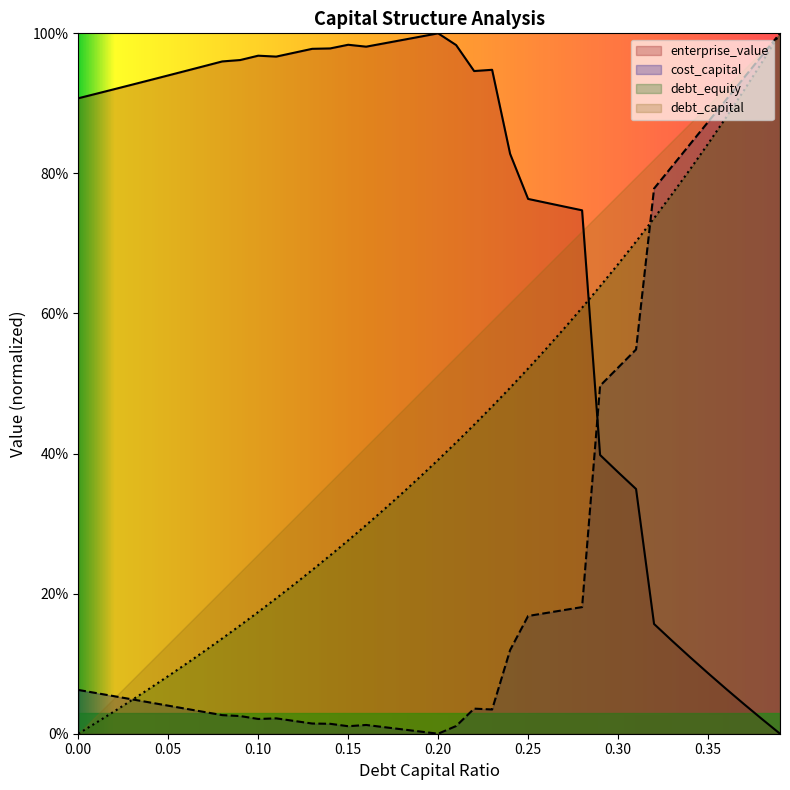

Where is the first local minimum for enterprise_value?

0.11